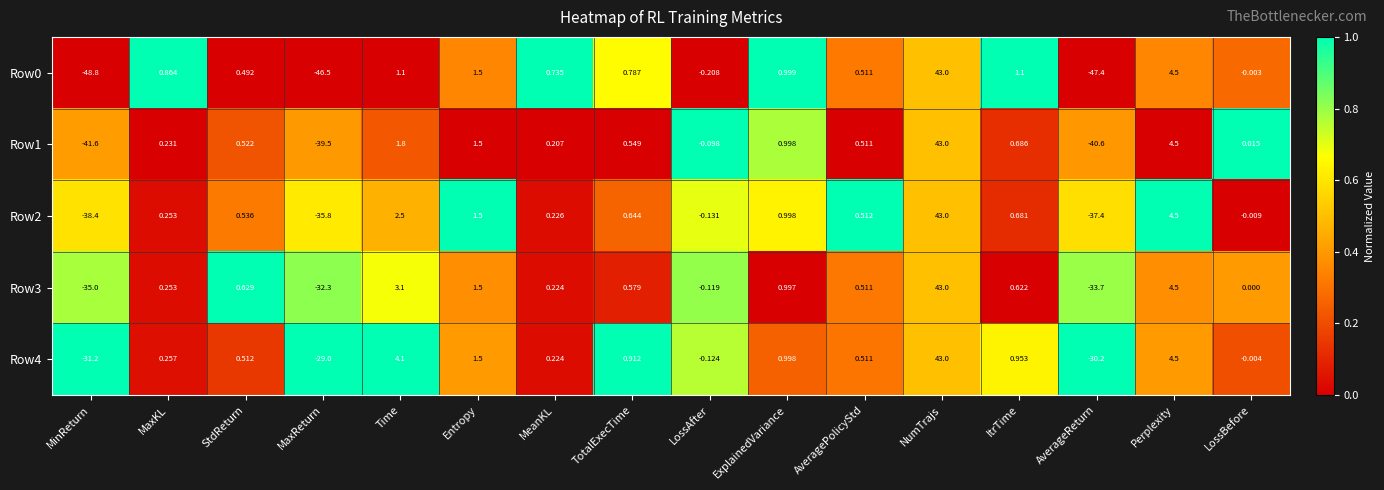

Count the number of data series in this chart.

5